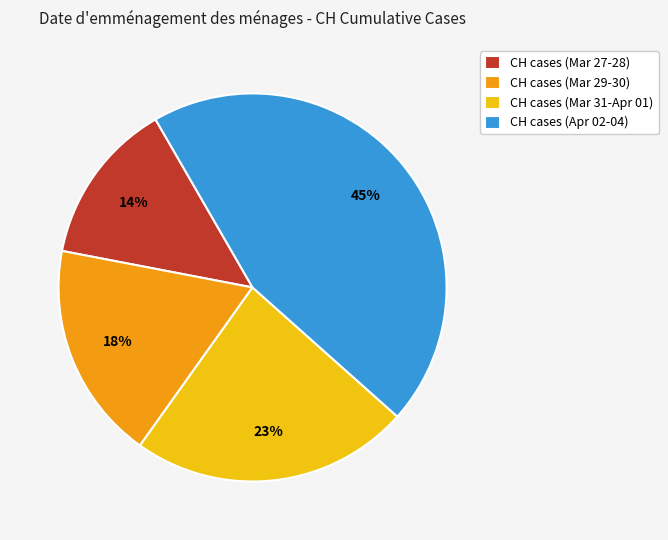

To the nearest percent, what percentage of the pie is CH cases (Mar 31-Apr 01)?

23%